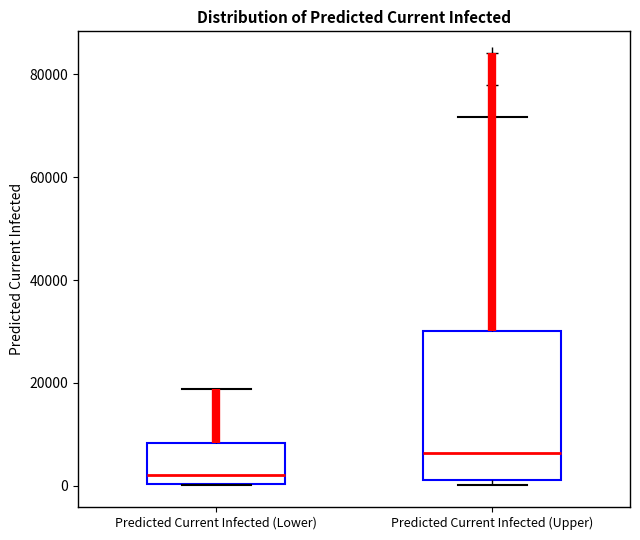

Reading left to right, transcribe this box plot: for each box, give where its median line is, the range the box spans, and where its two whiskers end, as read against the y-axis. The values are not printed on the chart, so give them approximately, as read against the axis.

Predicted Current Infected (Lower): median 2000, box 0 to 8000, whiskers 0 to 18000
Predicted Current Infected (Upper): median 6000, box 2000 to 30000, whiskers 0 to 72000